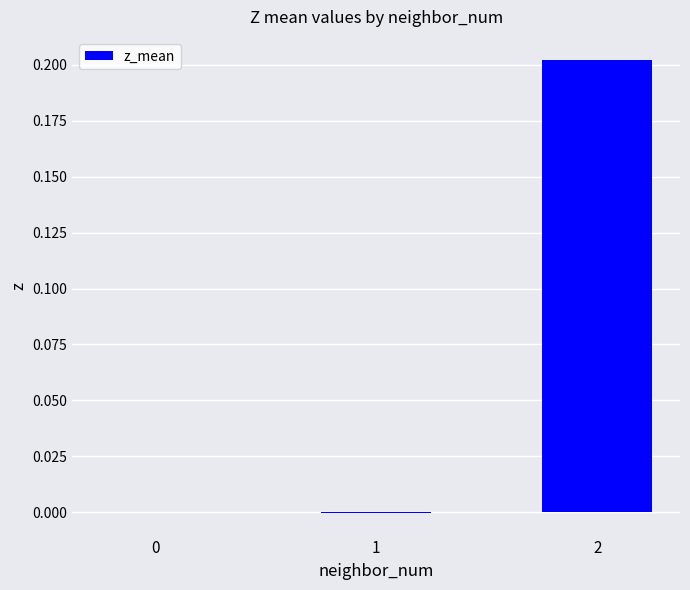

The chart shows a value of -0.0 at 1. True or false?

True